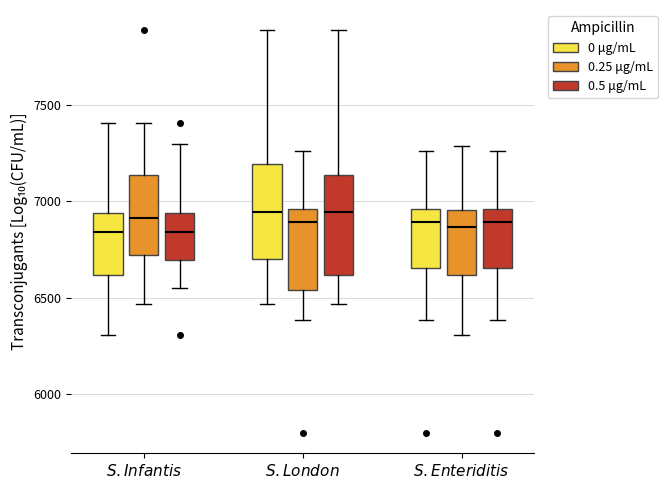

Reading left to right, read every box against the y-axis: the position of its median line, the range the box covers, and the ends of its whiskers. The values are not printed on the chart, so give them approximately, as read against the axis.

$\it{S. Infantis}$ (0 μg/mL): median 6850, box 6600 to 6950, whiskers 6300 to 7400
$\it{S. Infantis}$ (0.25 μg/mL): median 6900, box 6700 to 7150, whiskers 6450 to 7400
$\it{S. Infantis}$ (0.5 μg/mL): median 6850, box 6700 to 6950, whiskers 6550 to 7300
$\it{S. London}$ (0 μg/mL): median 6950, box 6700 to 7200, whiskers 6450 to 7900
$\it{S. London}$ (0.25 μg/mL): median 6900, box 6550 to 6950, whiskers 6400 to 7250
$\it{S. London}$ (0.5 μg/mL): median 6950, box 6600 to 7150, whiskers 6450 to 7900
$\it{S. Enteriditis}$ (0 μg/mL): median 6900, box 6650 to 6950, whiskers 6400 to 7250
$\it{S. Enteriditis}$ (0.25 μg/mL): median 6850, box 6600 to 6950, whiskers 6300 to 7300
$\it{S. Enteriditis}$ (0.5 μg/mL): median 6900, box 6650 to 6950, whiskers 6400 to 7250